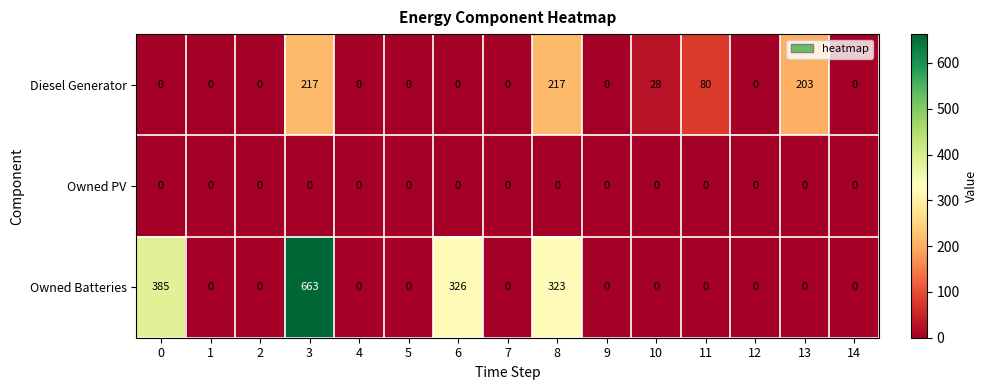

What is the greatest value displayed?

663